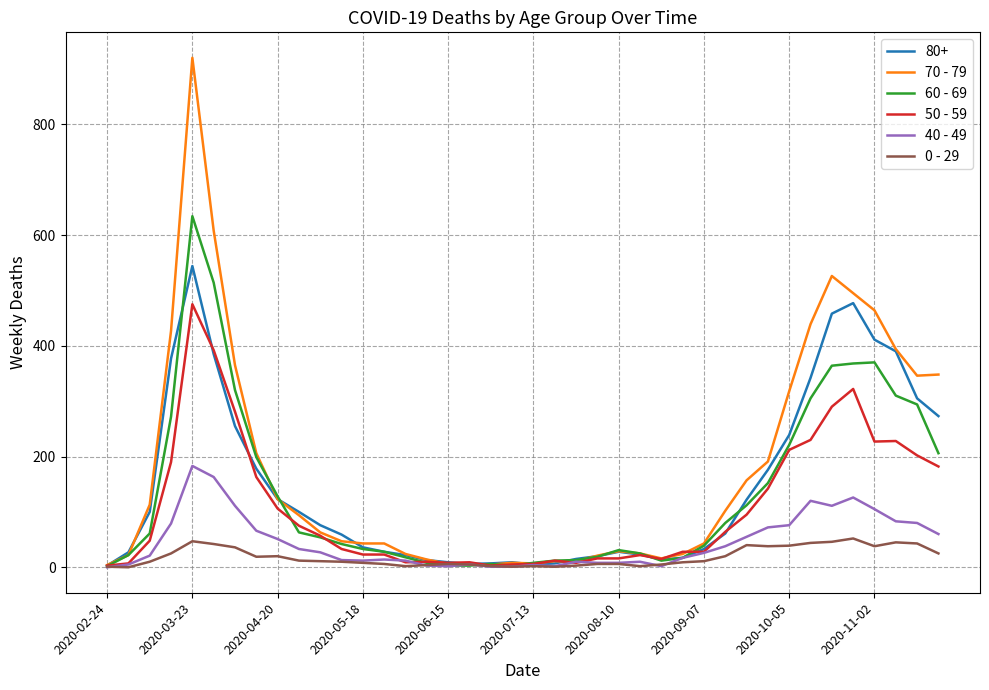

What is the maximum value shown in the chart?

920